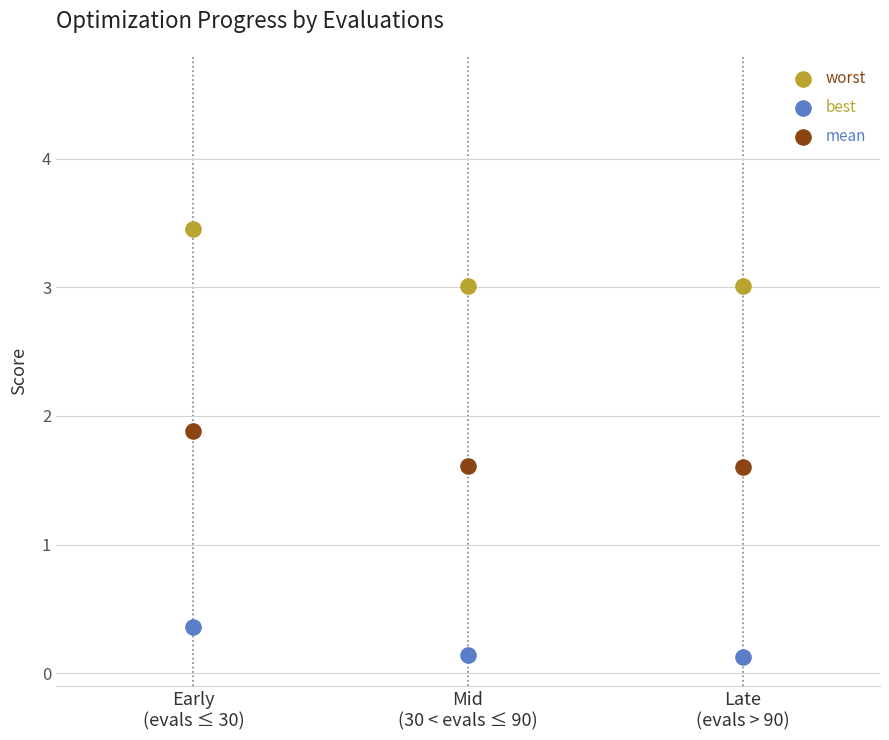

What is the X range (max minus min) for the scatter plot?

2.0